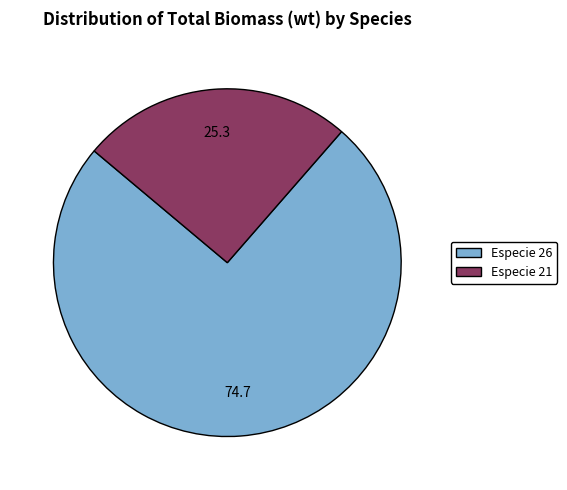

Is there a majority slice in this chart?

Yes